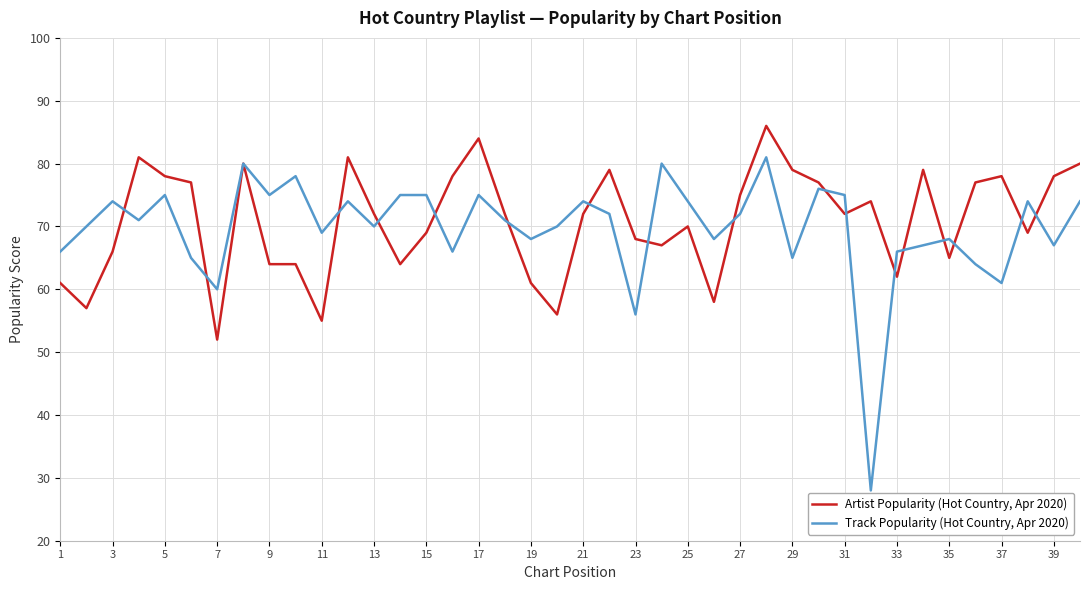

What is the highest value of the Track Popularity (Hot Country, Apr 2020) series?

81